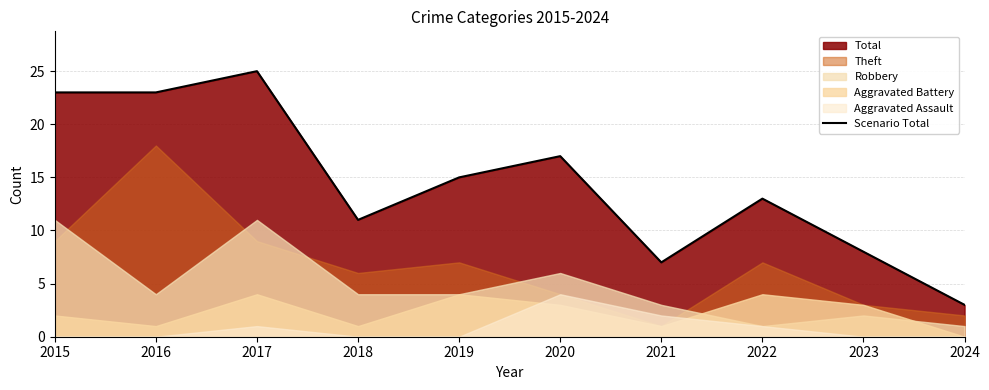

List the labels in order of value, smallest first.

2024, 2021, 2023, 2018, 2022, 2019, 2020, 2015, 2016, 2017